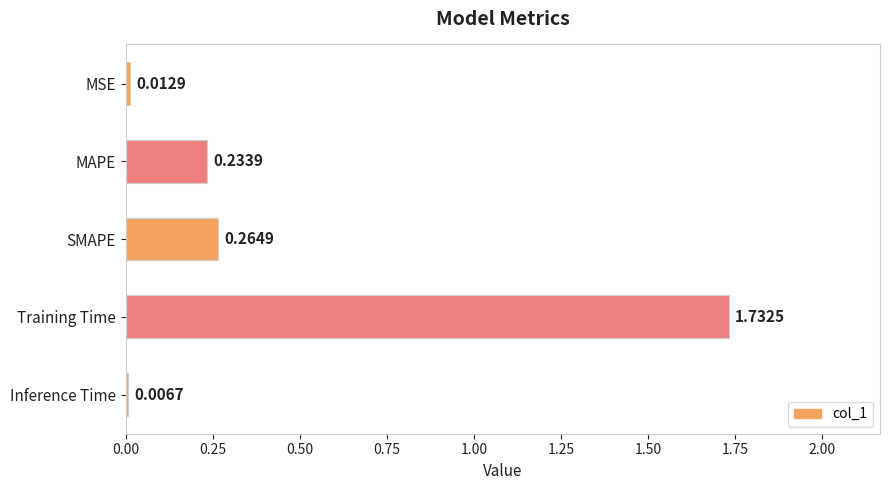

Rank the categories by value from lowest to highest.

Inference Time, MSE, MAPE, SMAPE, Training Time